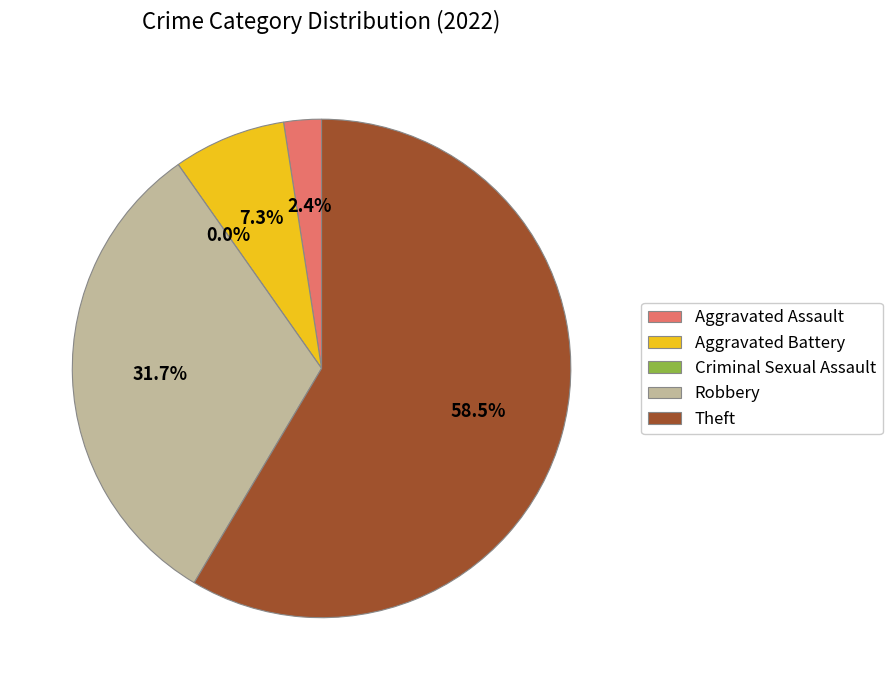

How many slices are in this pie chart?

5